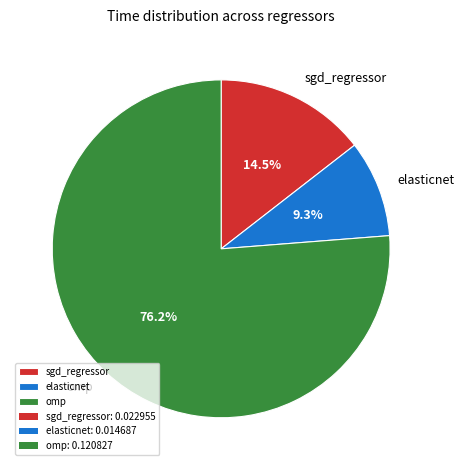

What is the smallest slice in the pie chart?

elasticnet